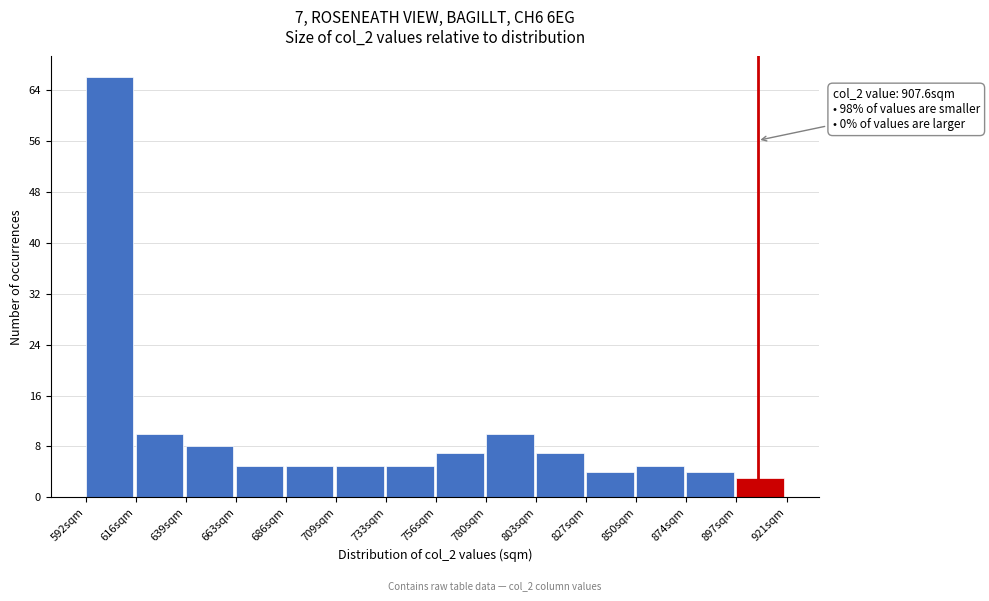

Which range on the x-axis has the tallest bar?

595 to 615